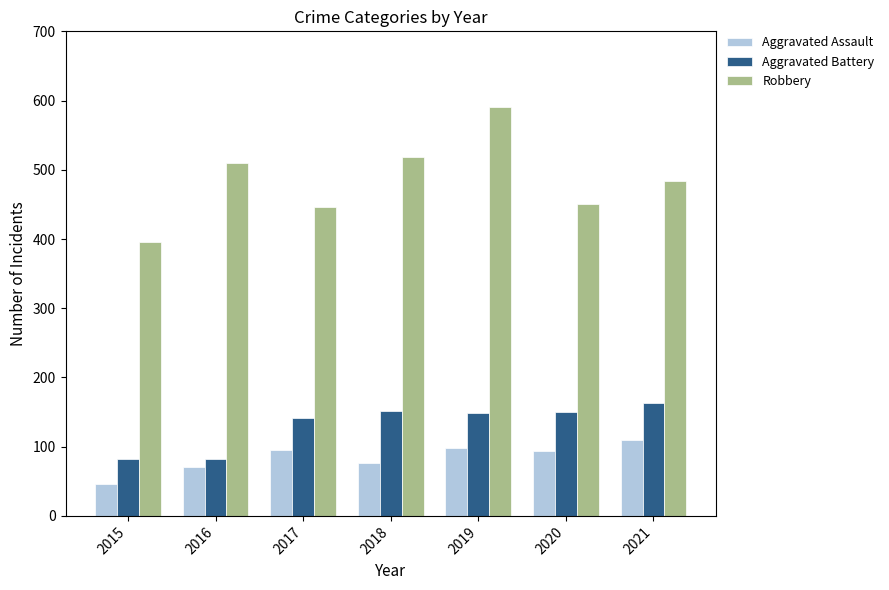

How many bars are there in total?

21